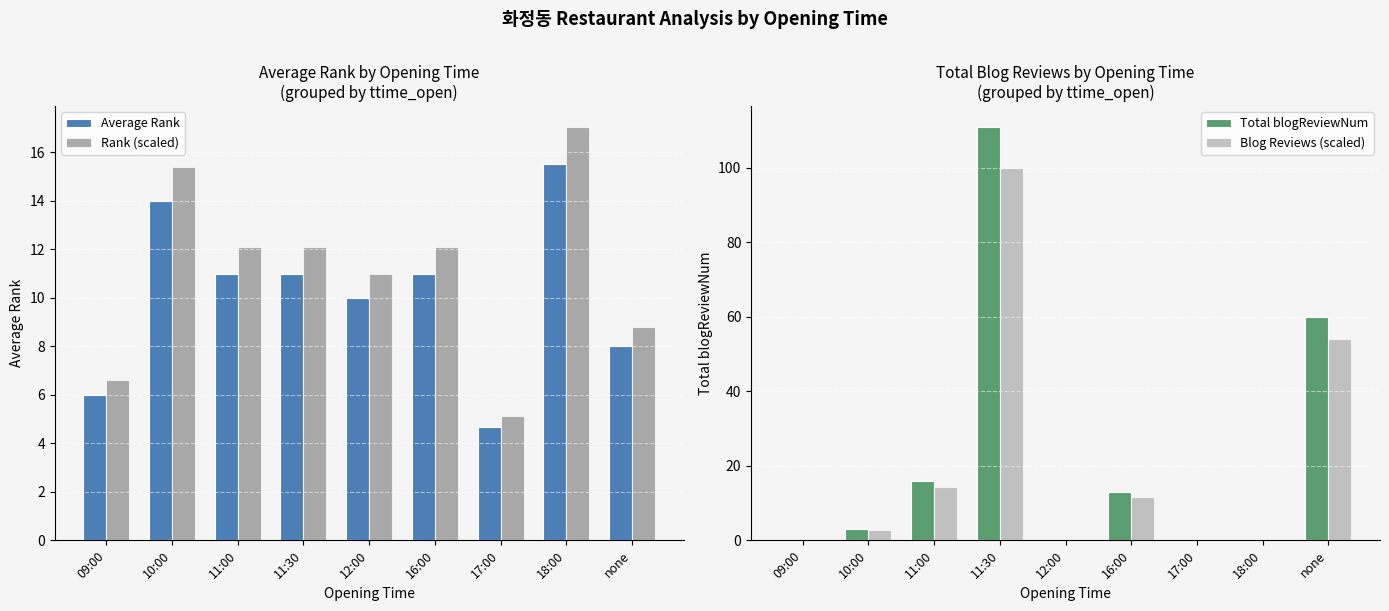

What are all the series names shown in the legend?

Average Rank, Rank (scaled), Total blogReviewNum, Blog Reviews (scaled)